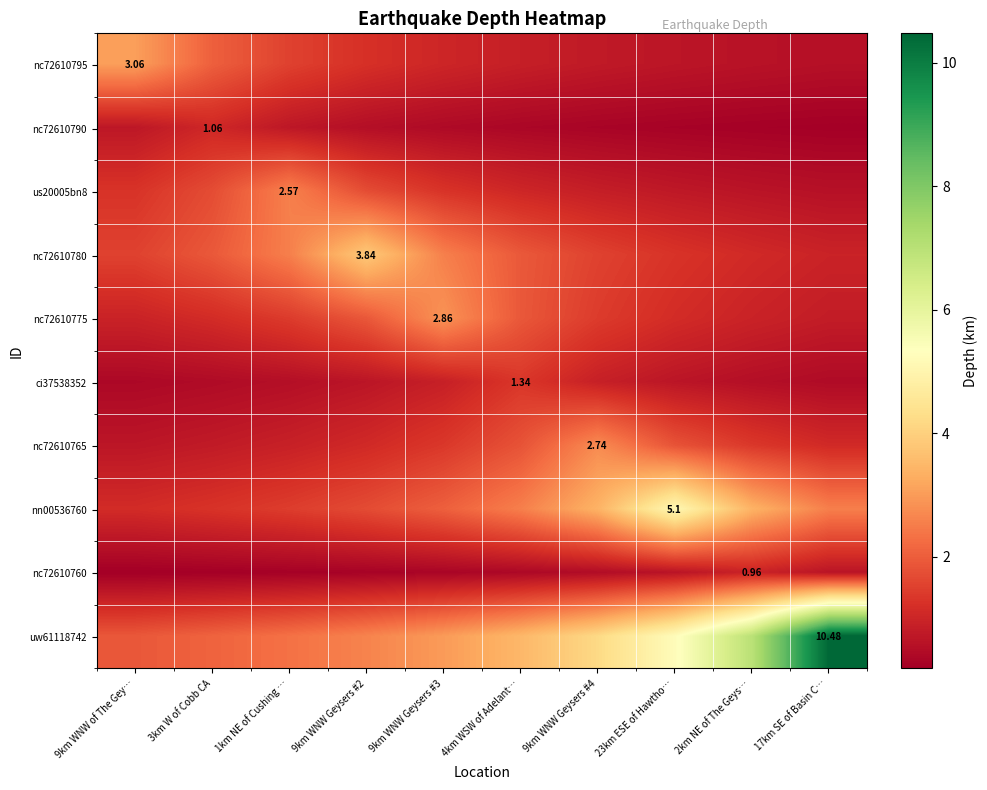

Count the number of categories in the chart.

10